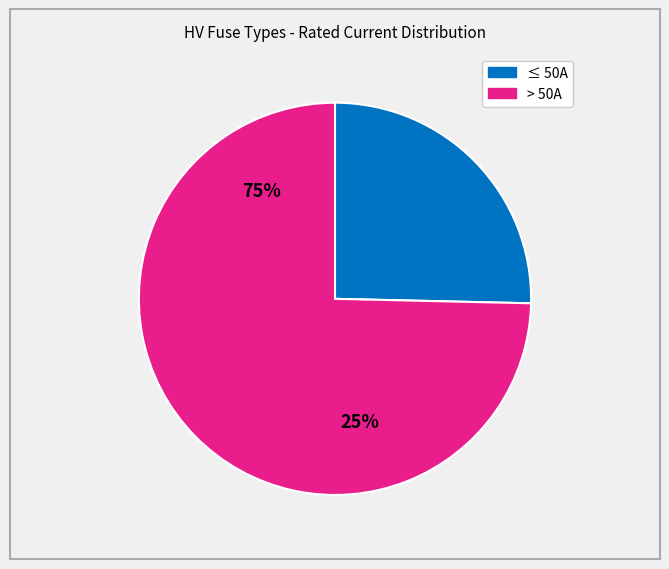

What is the smallest slice in the pie chart?

≤ 50A